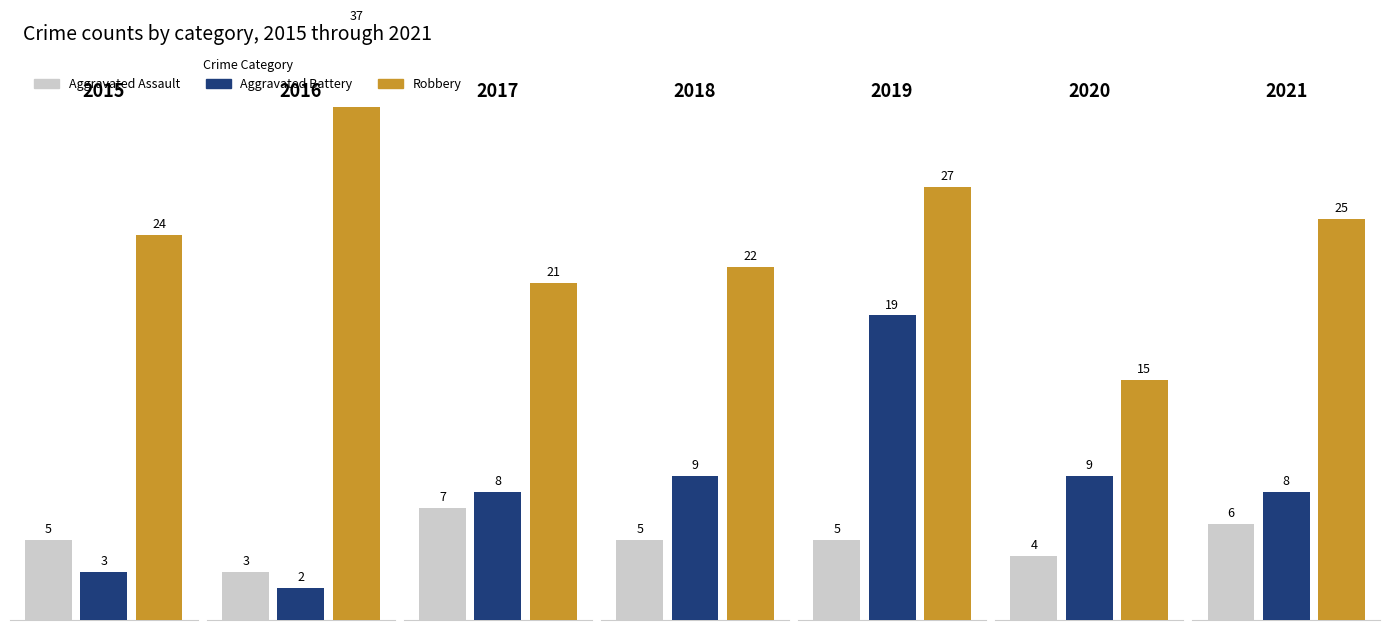

Which series has the largest range (max minus min)?

Robbery